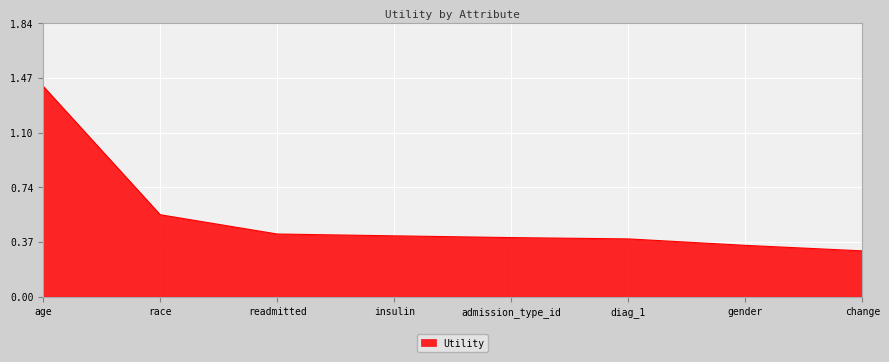

What position from the right is insulin?

5